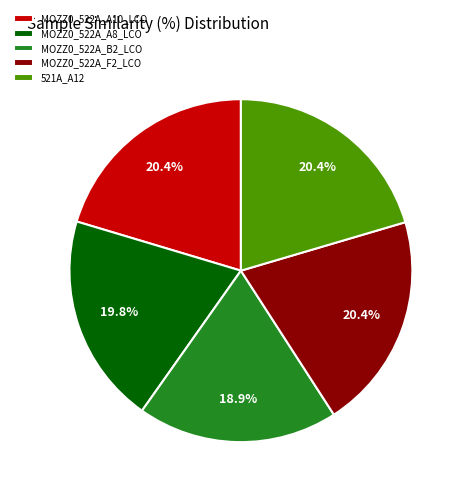

To the nearest percent, what is the difference between the largest and smallest slice percentages?

2%